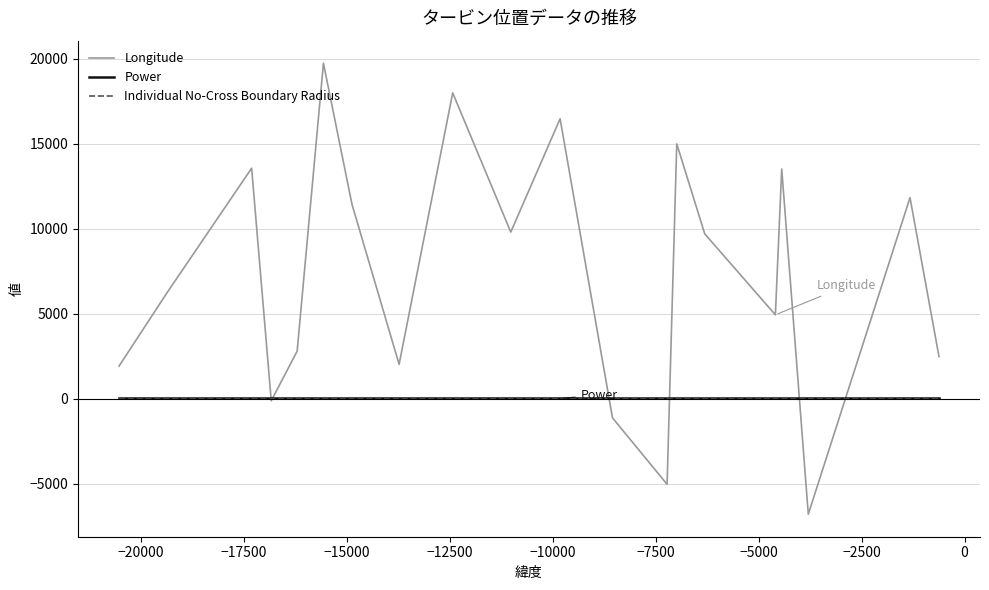

Which series has the widest spread of values?

Longitude